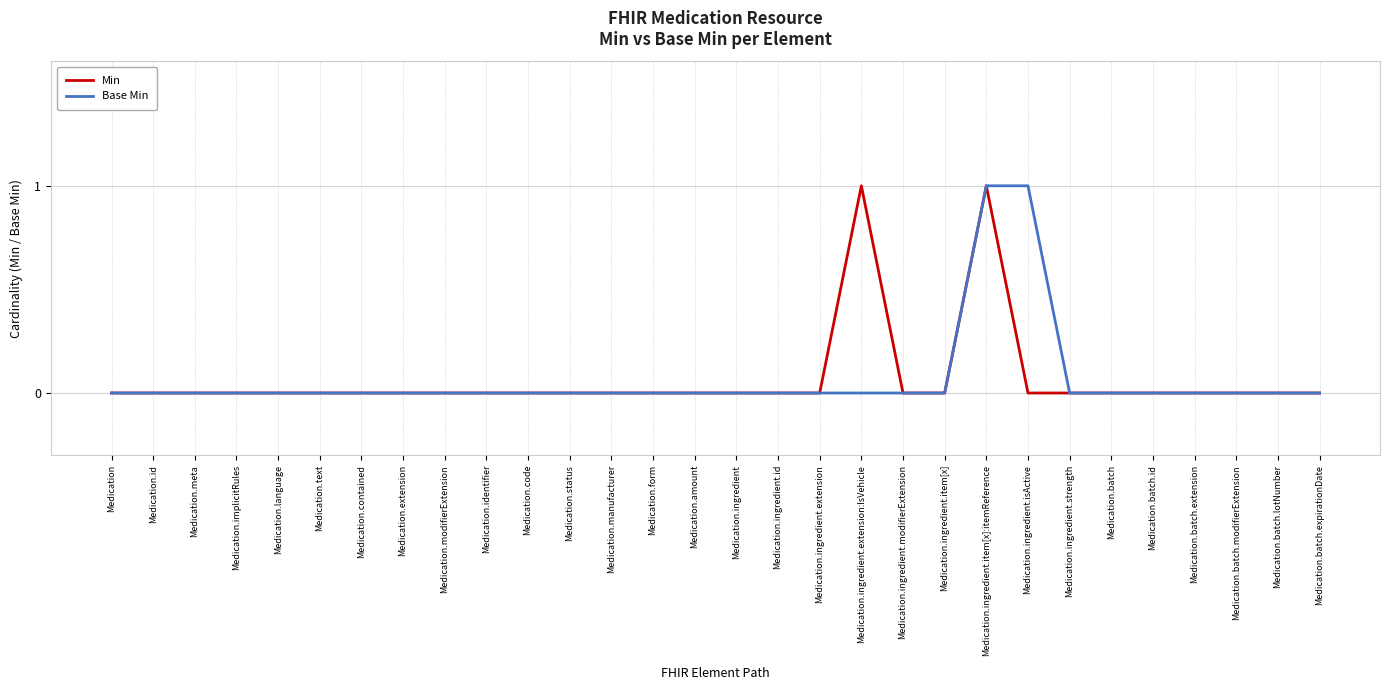

What position from the left is Medication.extension?

8